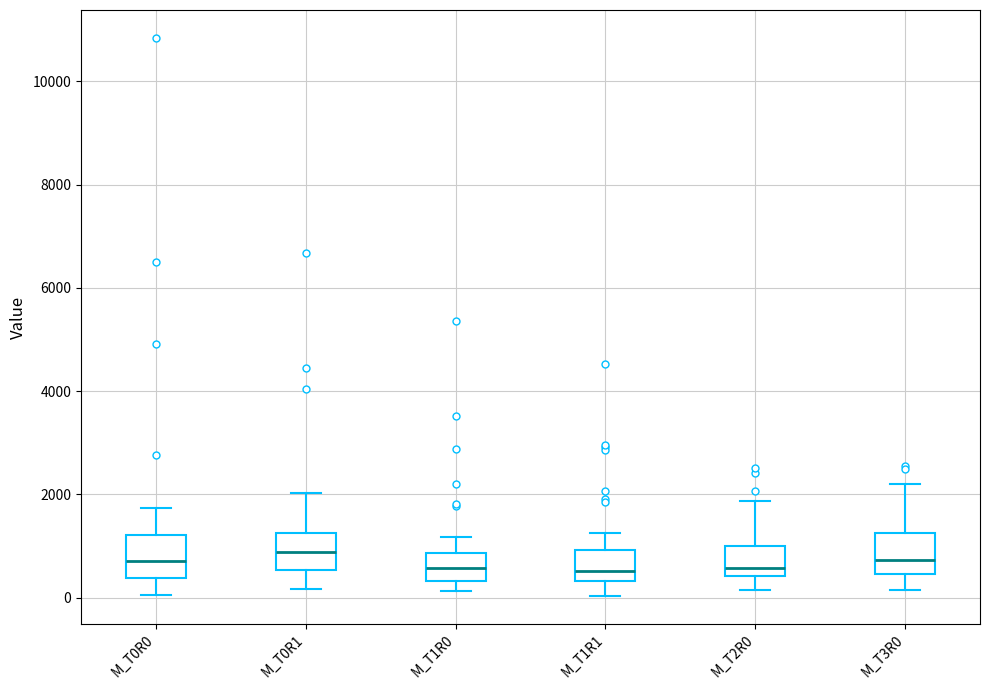

Where is the upper edge of the box for M_T0R1 on the y-axis? The values are not printed on the chart, so give them approximately, as read against the axis.

1200